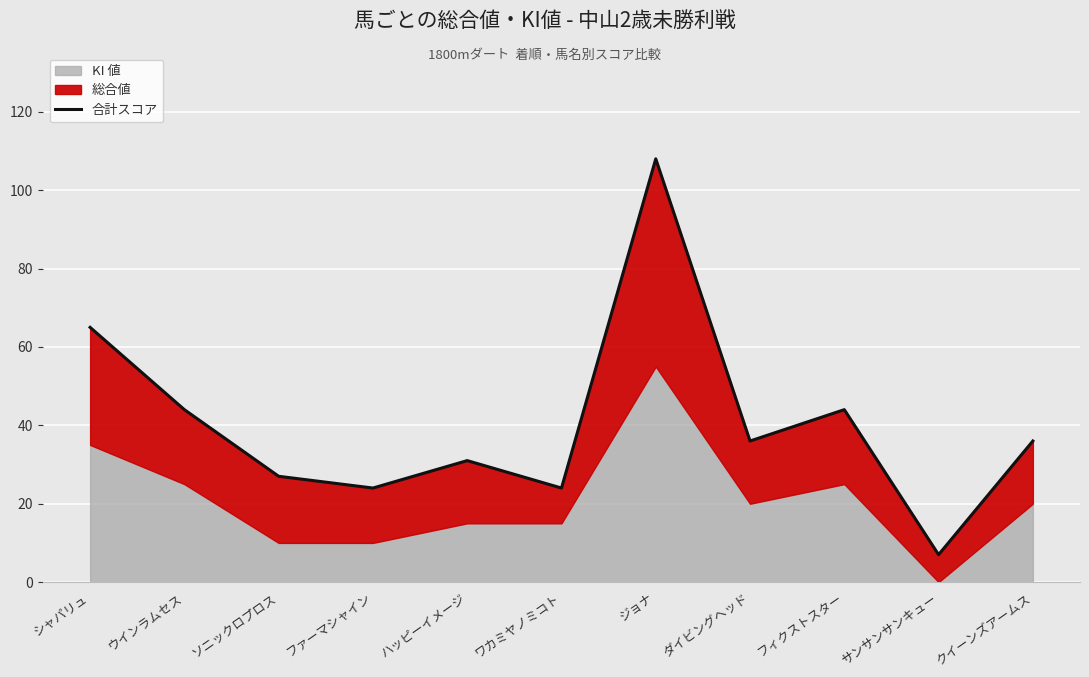

True or false: the data has more than 0 interior local peaks.

True